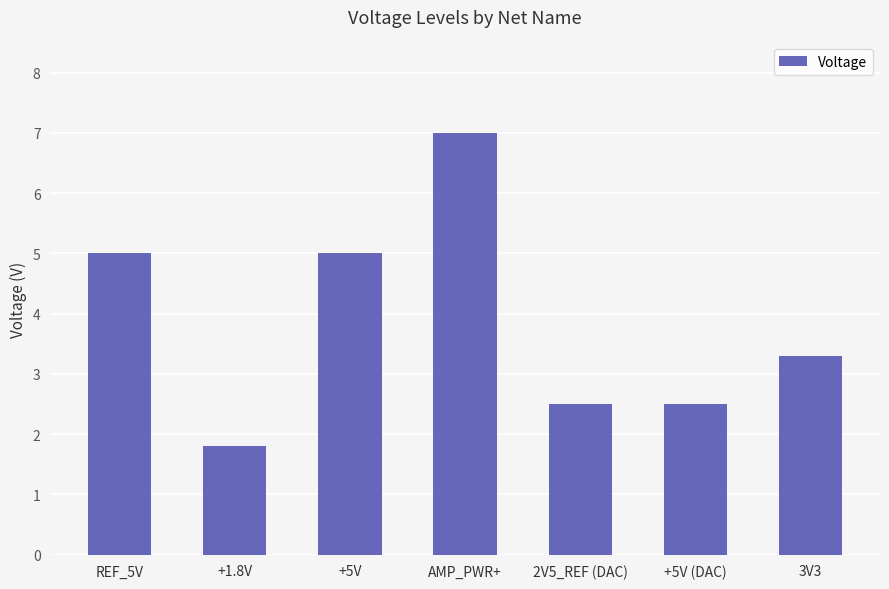

What is the sum of all values?

27.1